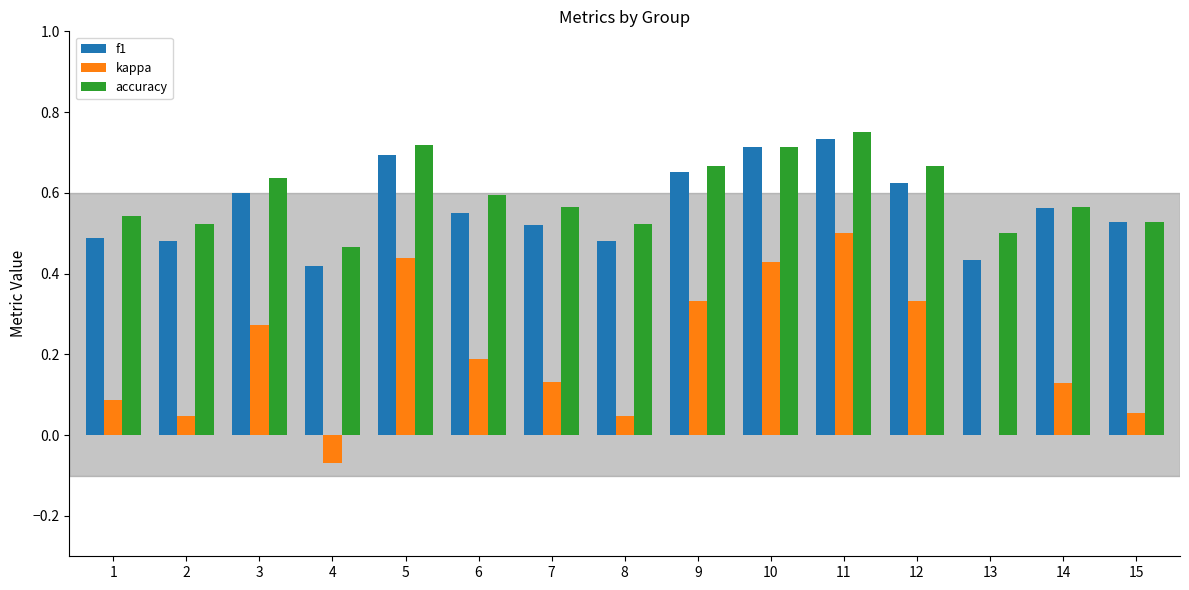

Which series changed the most between 3 and 14?

kappa